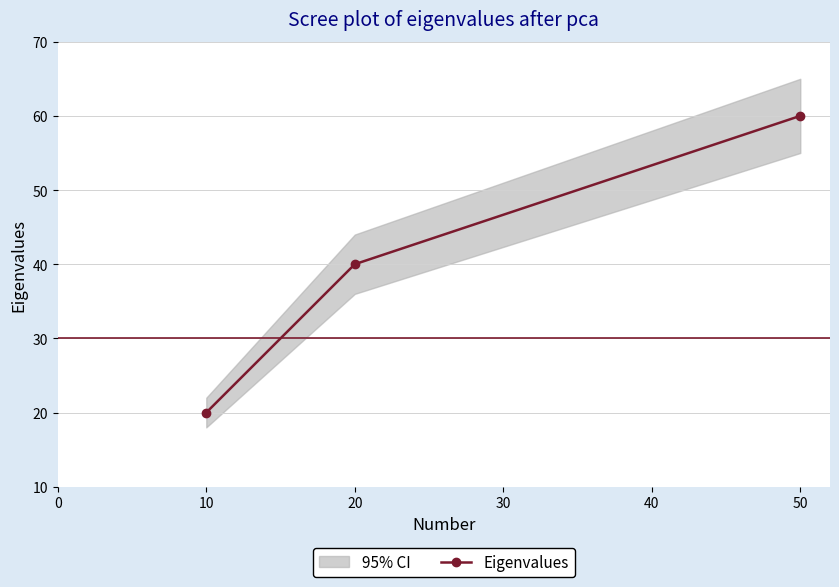

The value at 10 is 31. True or false?

False